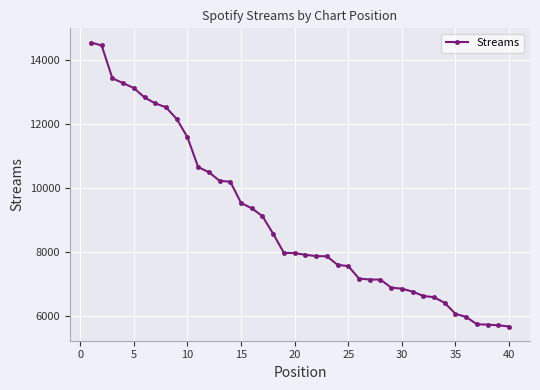

What is the sum of all values?

359846